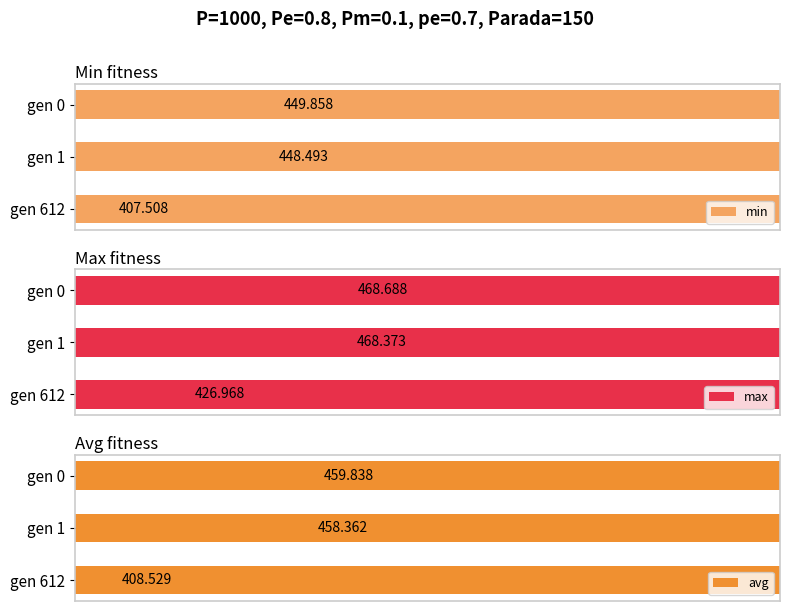

Rank the series at gen 612 from highest to lowest value.

max, avg, min